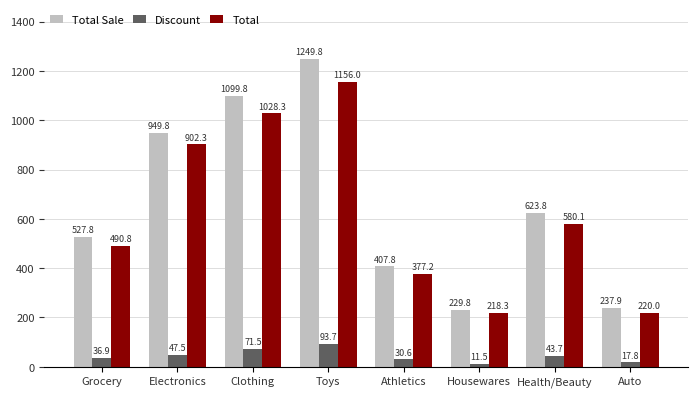

What is the difference between the maximum and second lowest values in the Total series?

936.0